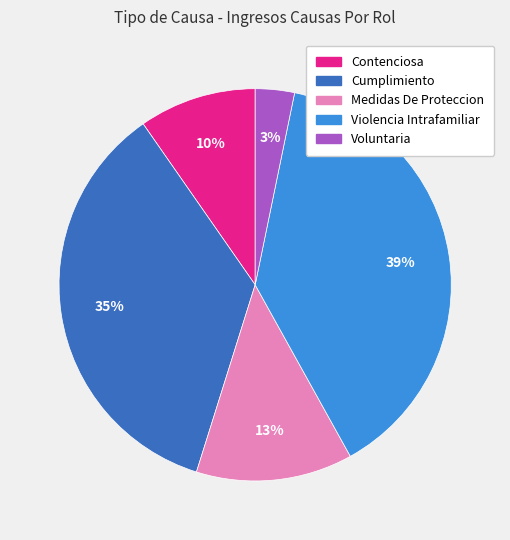

Is there a majority slice in this chart?

No